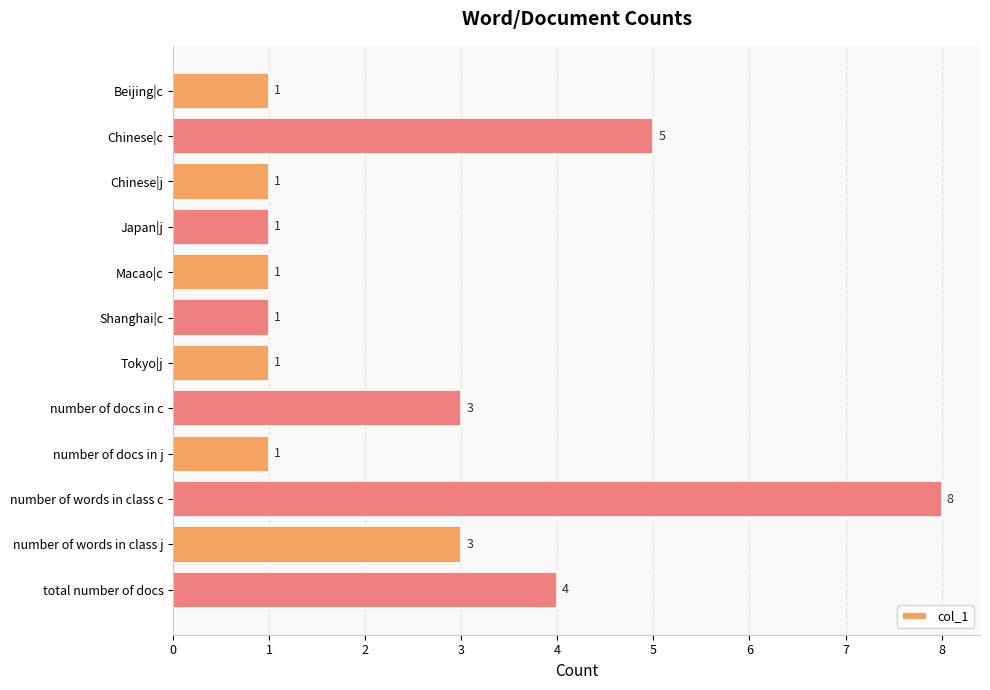

Which category has the highest value across all series?

number of words in class c